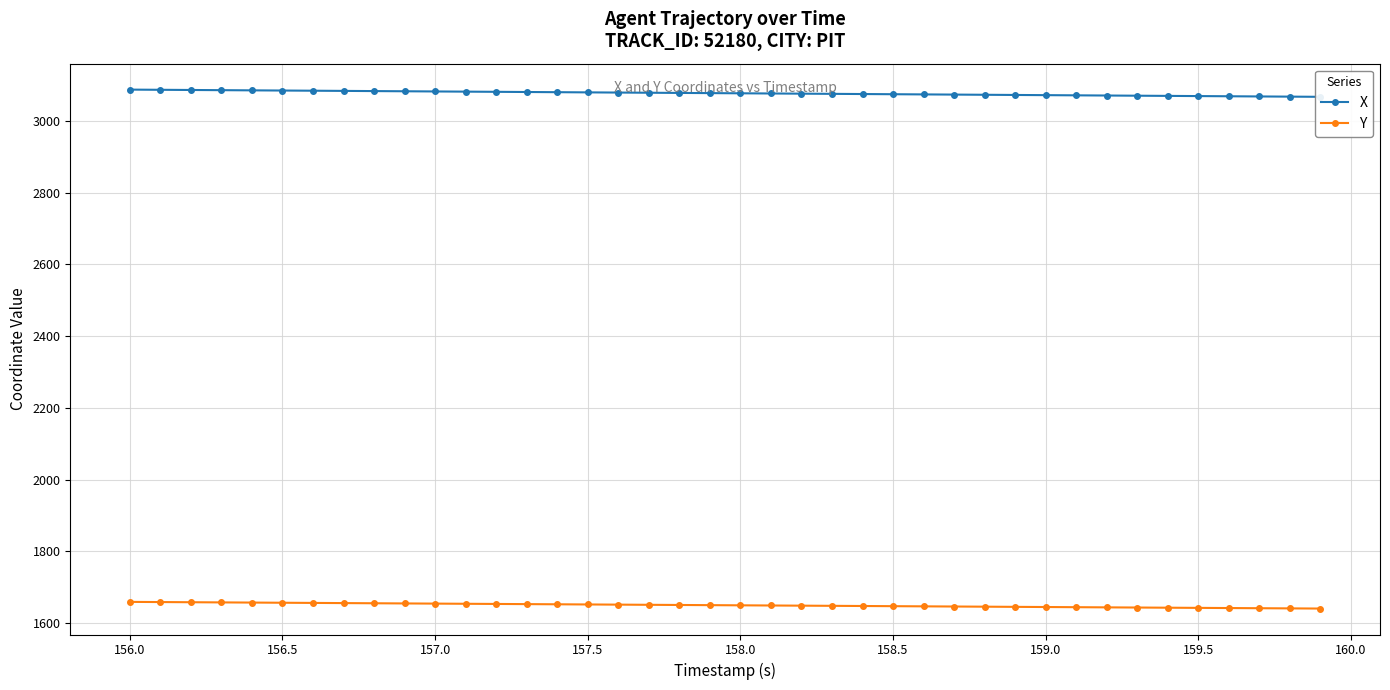

What is the highest value of the Y series?

1658.9